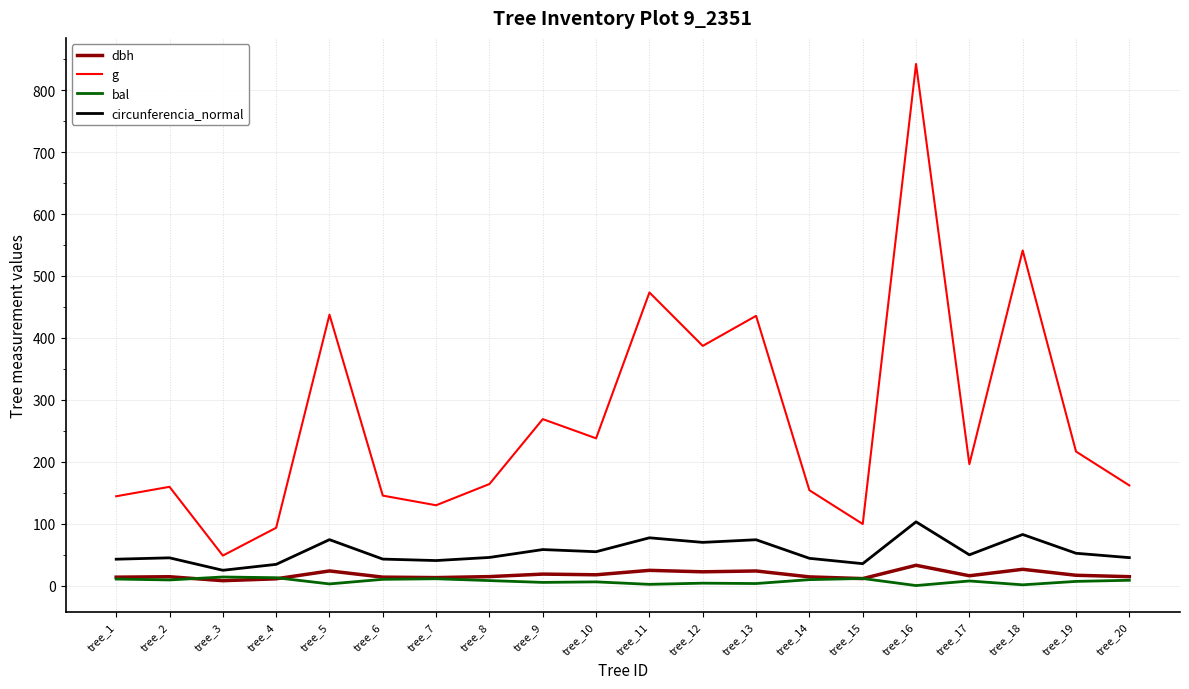

How many distinct data groups are displayed?

4